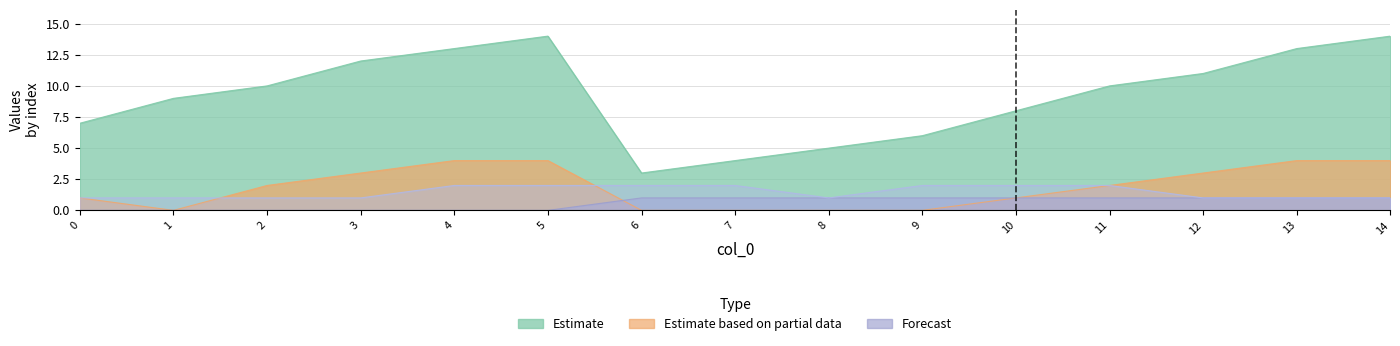

Between which two adjacent categories do m_final and k first intersect?

1 and 2